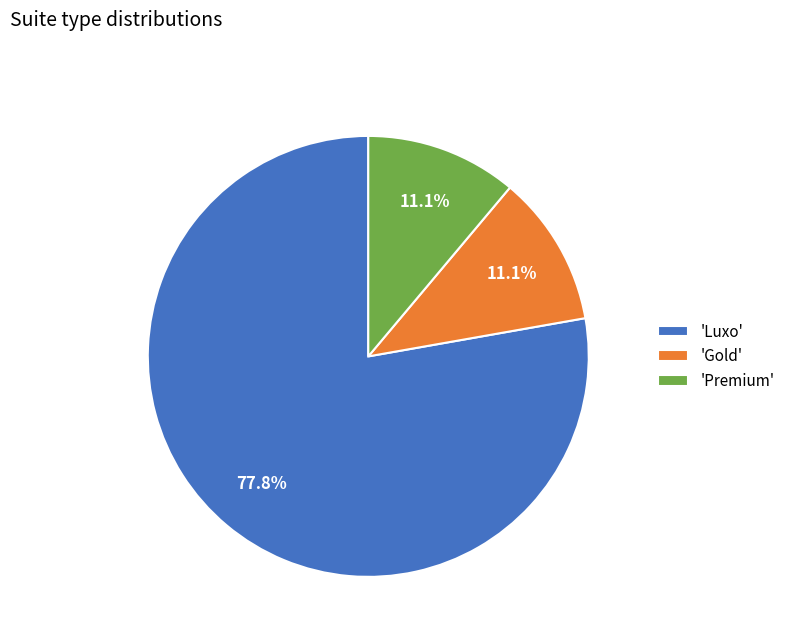

How many segments does this pie chart have?

3